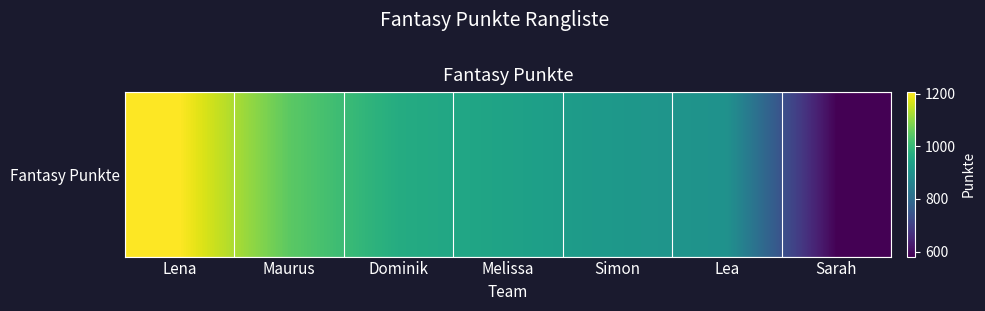

Which label corresponds to the smallest value in the chart?

Sarah